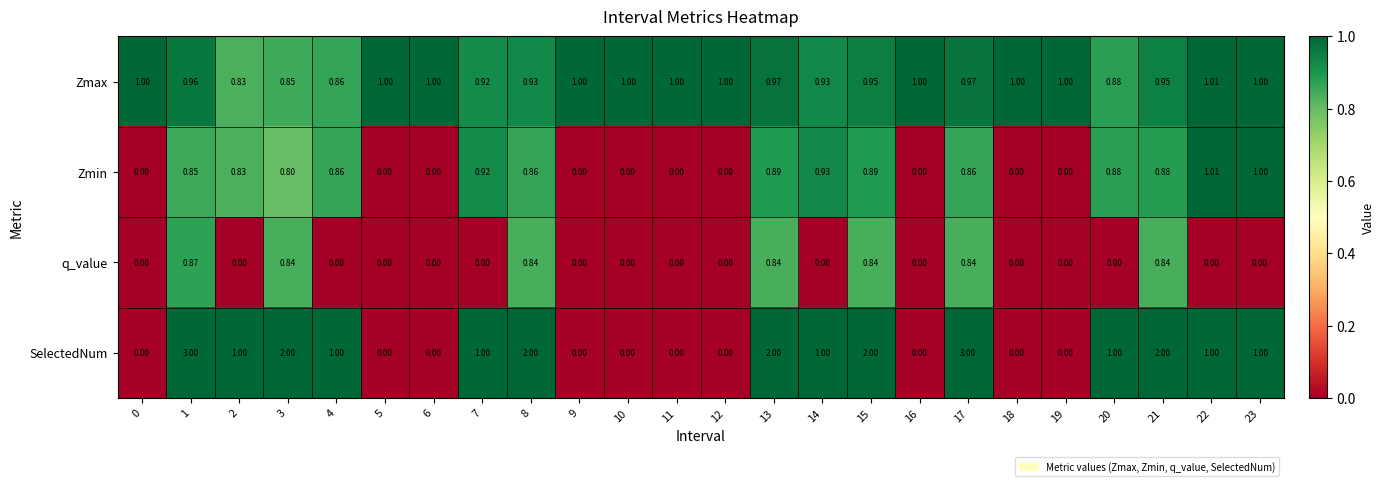

Between 2 and 18, which series saw the biggest shift?

SelectedNum